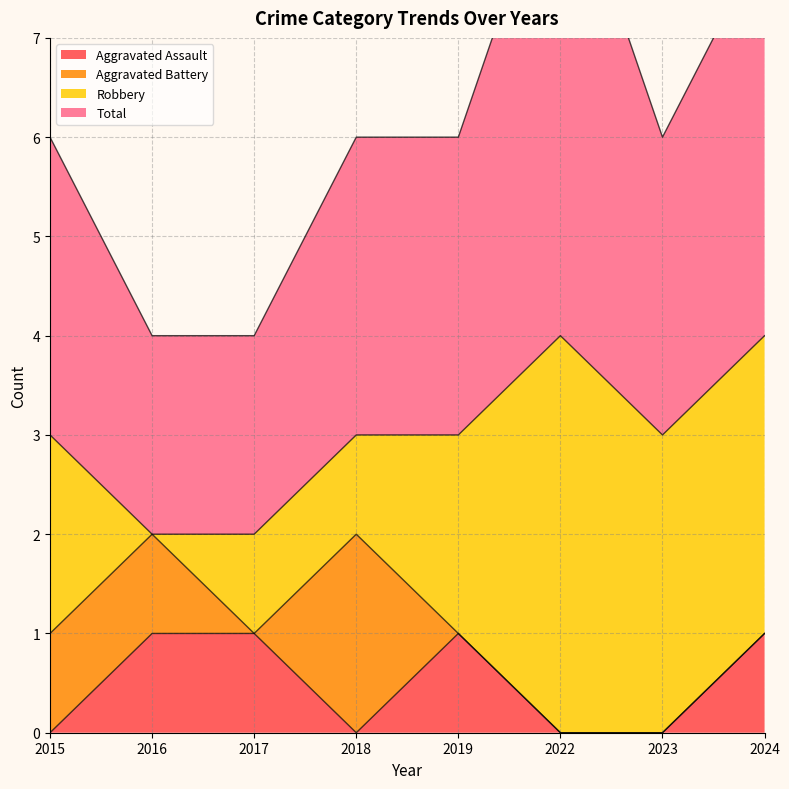

Where is Total nearest to the value 6?

2015